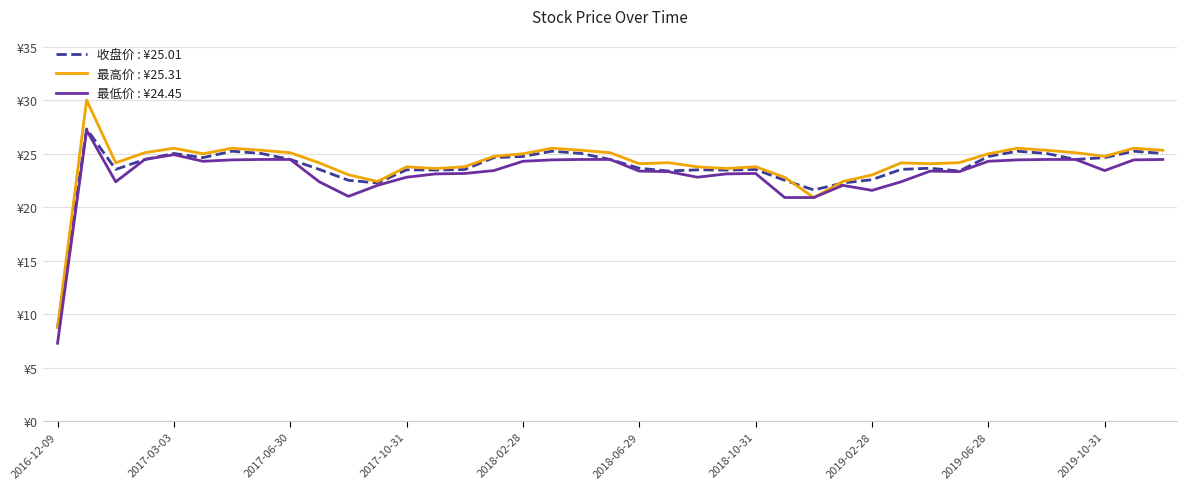

Does the chart have visible grid lines?

Yes